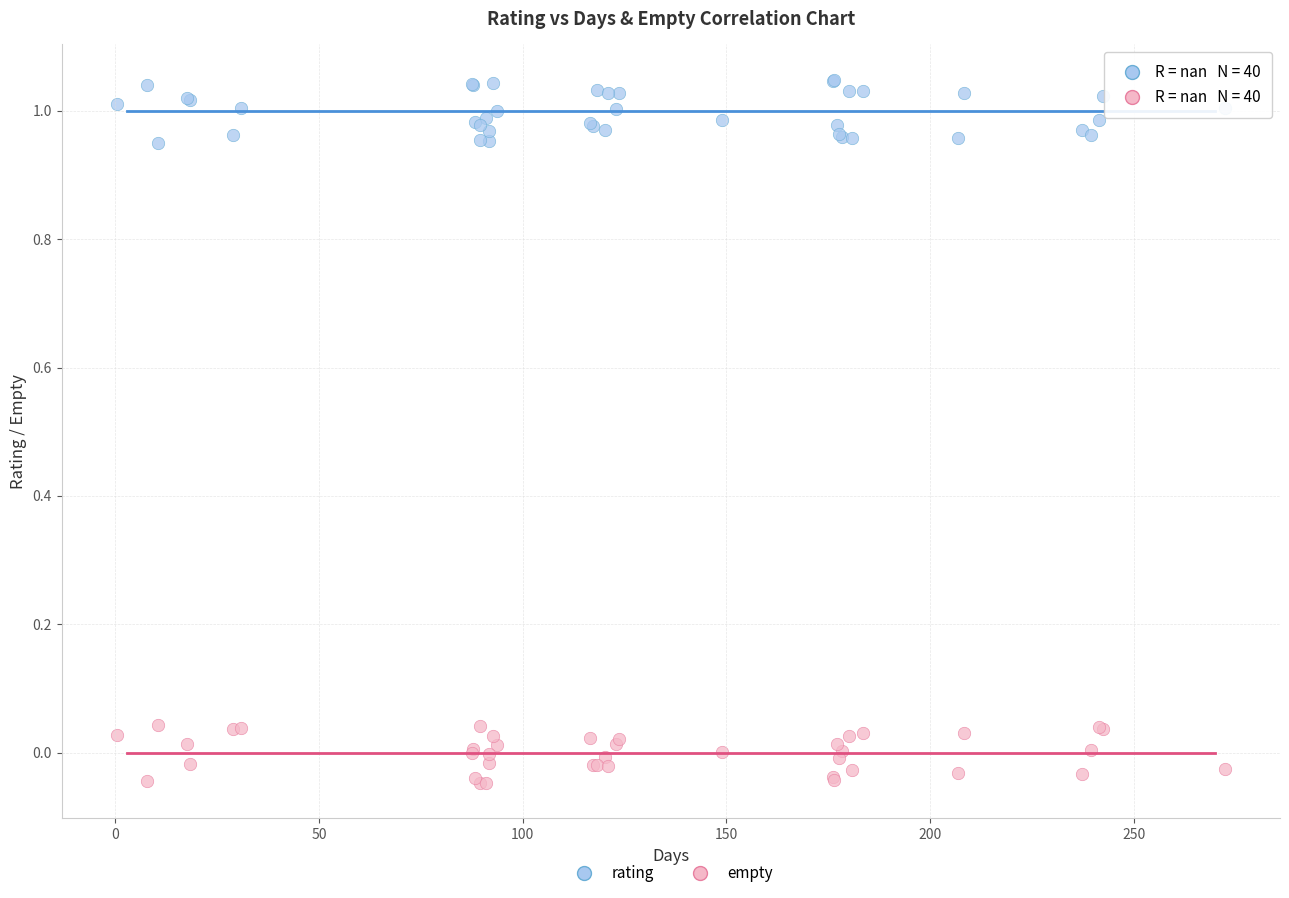

Which series contains the highest Y value?

rating